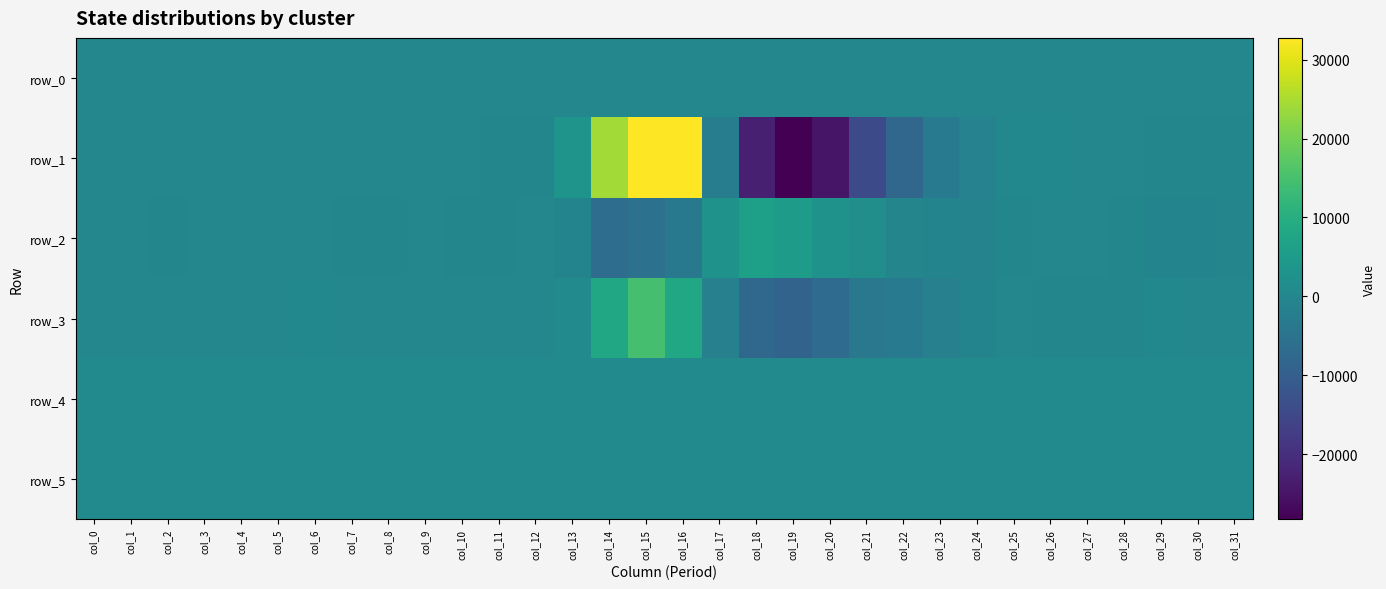

Reading right to left, extract all data points from this chart.

row_0: 94.9	94.9	94.9	94.8	94.8	94.8	94.7	94.6	94.6	94.5	94.4	94.4	94.3	94.3	94.3	94.2	94.1	94.1	94.0	94.0	94.0	93.9	93.8	93.8	93.7	93.7	93.7	93.6	93.6	93.6	93.5	93.4
row_1: -338.0	-299.0	-290.0	-74.0	63.0	345.0	218.0	-1131.0	-3364.0	-8019.0	-14524.0	-24740.0	-28245.0	-22864.0	-2515.0	32767.0	32767.0	24232.0	3262.0	-191.0	-145.0	-25.0	-30.0	-42.0	-47.0	-65.0	-3.0	12.0	-48.0	13.0	-12.0	-27.0
row_2: -522.0	-664.0	-644.0	-286.0	-93.0	-77.0	-178.0	-979.0	-649.0	-562.0	1837.0	3212.0	5157.0	6290.0	3067.0	-3541.0	-5429.0	-6341.0	-797.0	-108.0	-171.0	-151.0	-60.0	-130.0	-181.0	-92.0	-117.0	-5.0	-97.0	-142.0	-111.0	-81.0
row_3: -57.0	75.0	125.0	-163.0	-224.0	-132.0	-67.0	-653.0	-1772.0	-3008.0	-3724.0	-6912.0	-8813.0	-7524.0	-1606.0	8412.0	14851.0	8407.0	938.0	-70.0	-13.0	-60.0	-38.0	-17.0	15.0	215.0	-41.0	-9.0	81.0	28.0	23.0	81.0
row_4: 832.0	831.0	831.0	830.0	829.0	830.0	832.0	831.0	832.0	832.0	828.0	820.0	816.0	831.0	839.0	851.0	857.0	844.0	830.0	827.0	830.0	829.0	830.0	830.0	828.0	826.0	829.0	827.0	832.0	835.0	831.0	828.0
row_5: 887.0	886.0	880.0	882.0	875.0	873.0	870.0	878.0	874.0	874.0	866.0	876.0	880.0	880.0	882.0	888.0	888.0	887.0	883.0	881.0	885.0	883.0	881.0	883.0	880.0	880.0	878.0	880.0	878.0	880.0	890.0	881.0